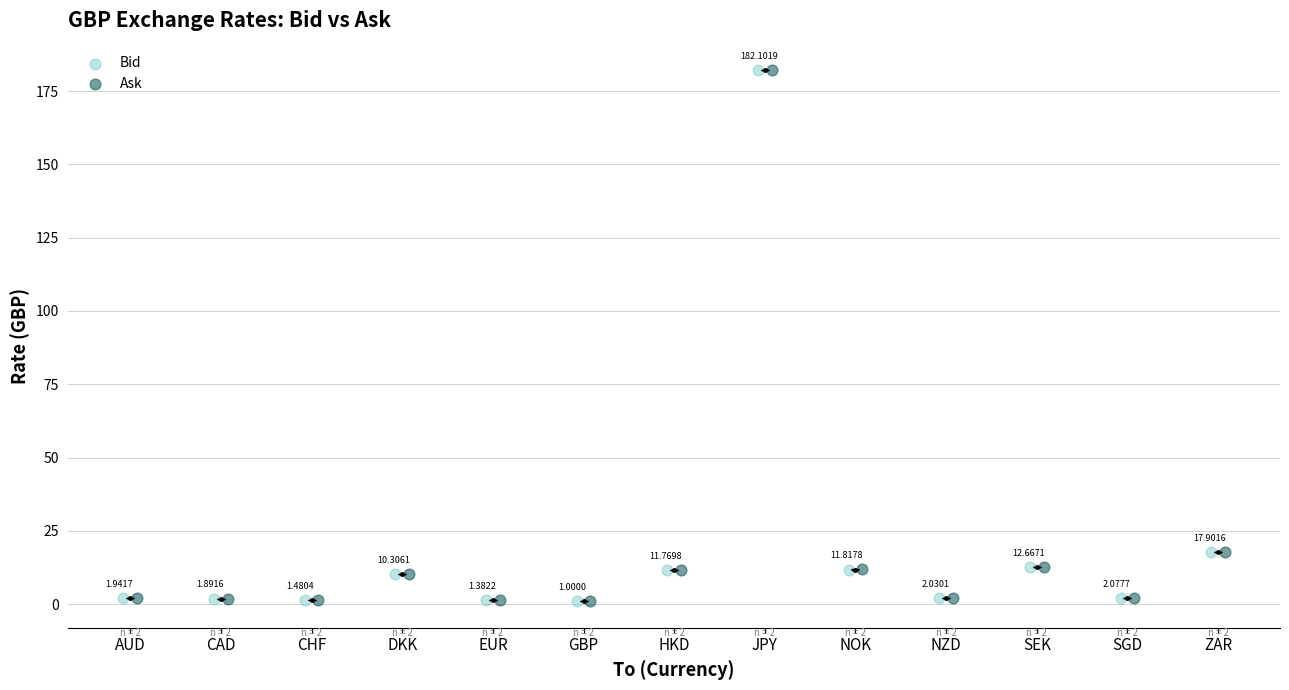

What are all the series names shown in the legend?

Bid, Ask